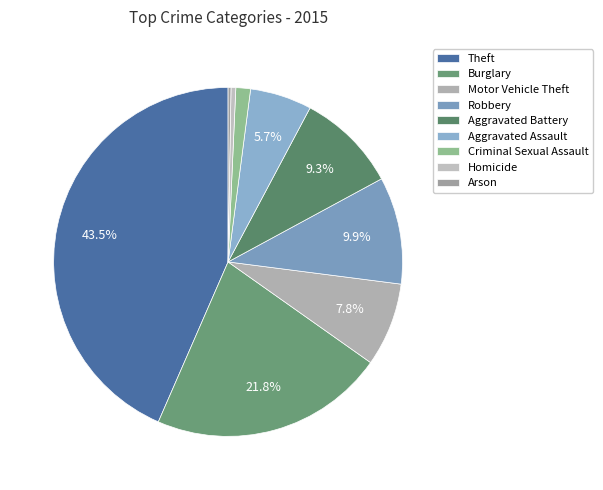

Is it true that Burglary is 31% of the pie?

False